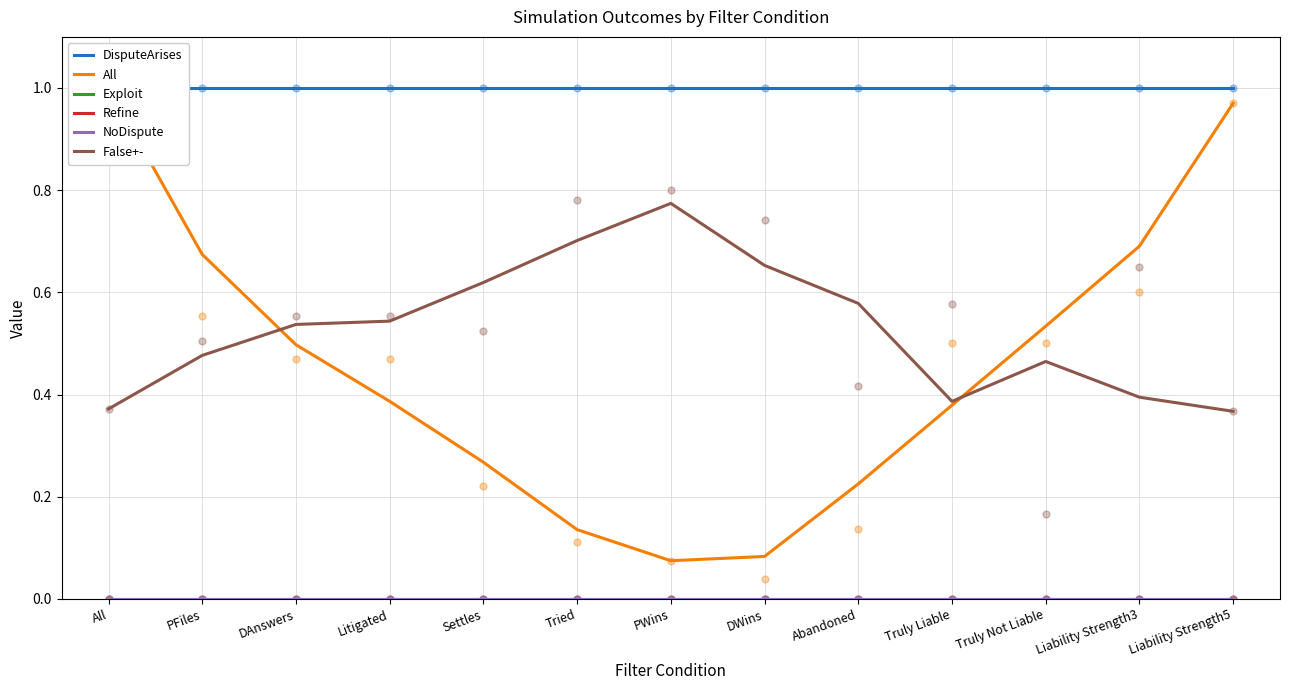

Is the value of NoDispute at DAnswers greater than the value of Exploit at DAnswers?

No